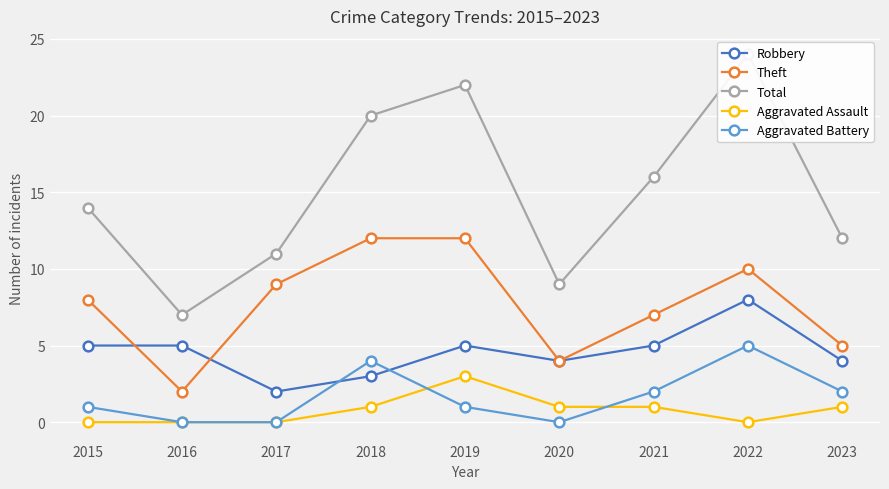

Is the value of Aggravated Battery at 2017 greater than the value of Theft at 2018?

No